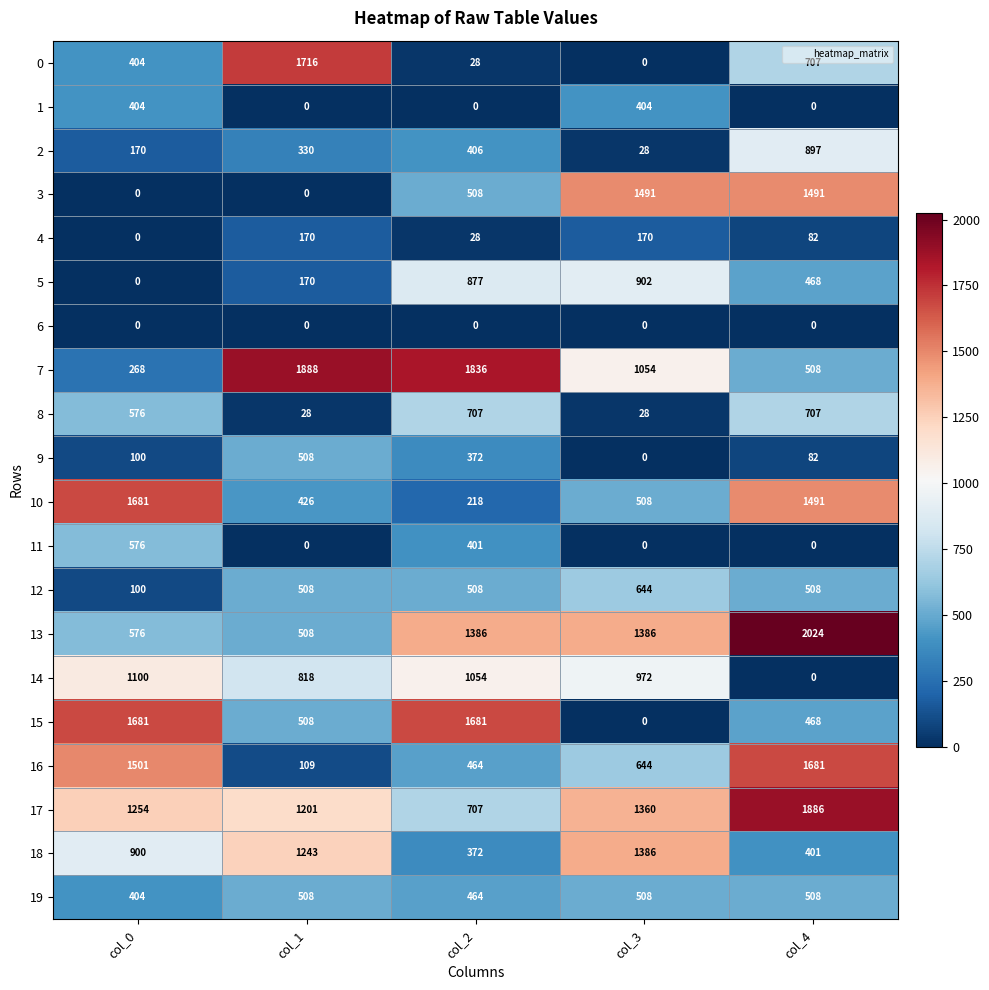

The 7 series shows 530 at col_1. True or false?

False